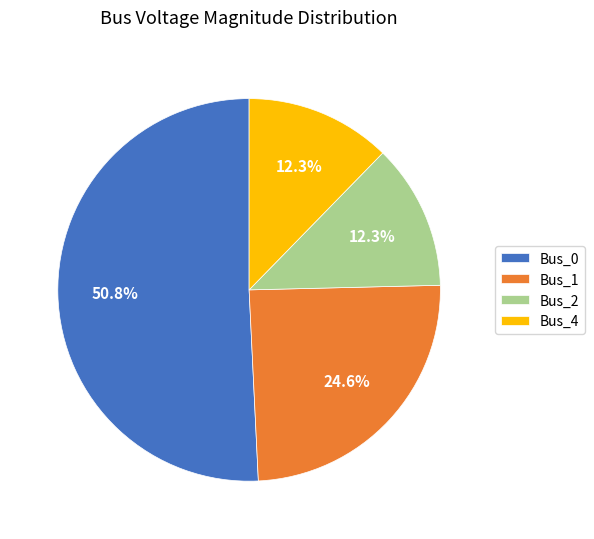

Does any single category account for the majority?

Yes